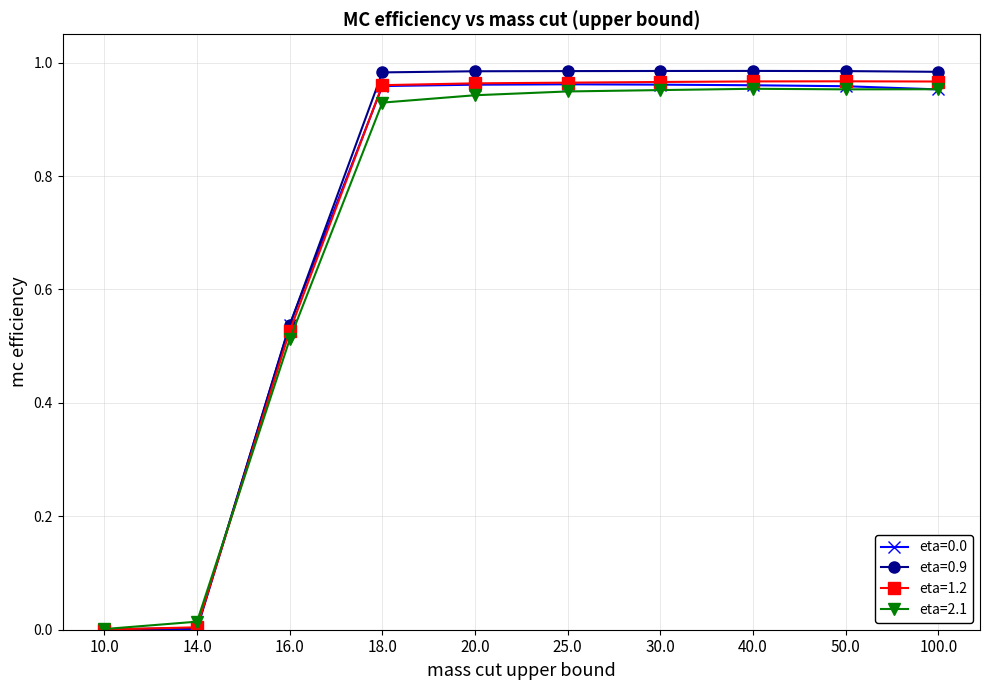

What is the label of the 3rd point from the right?

40.0